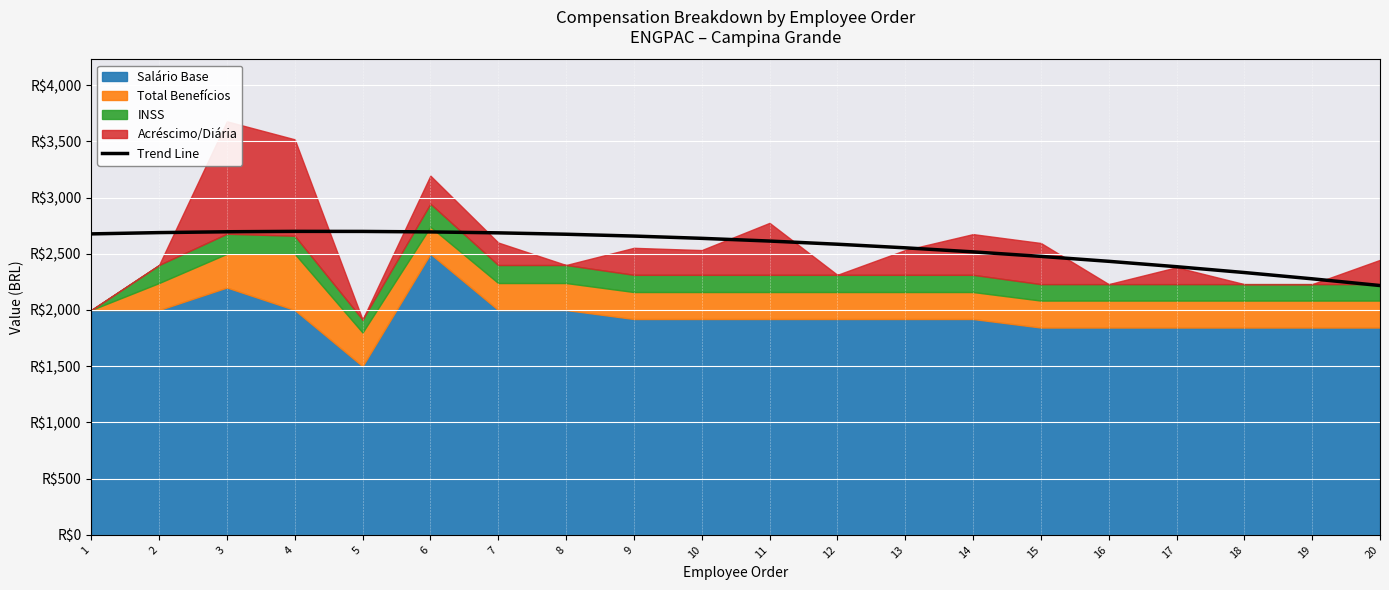

True or false: the data shows 4237.8 at 14.

False